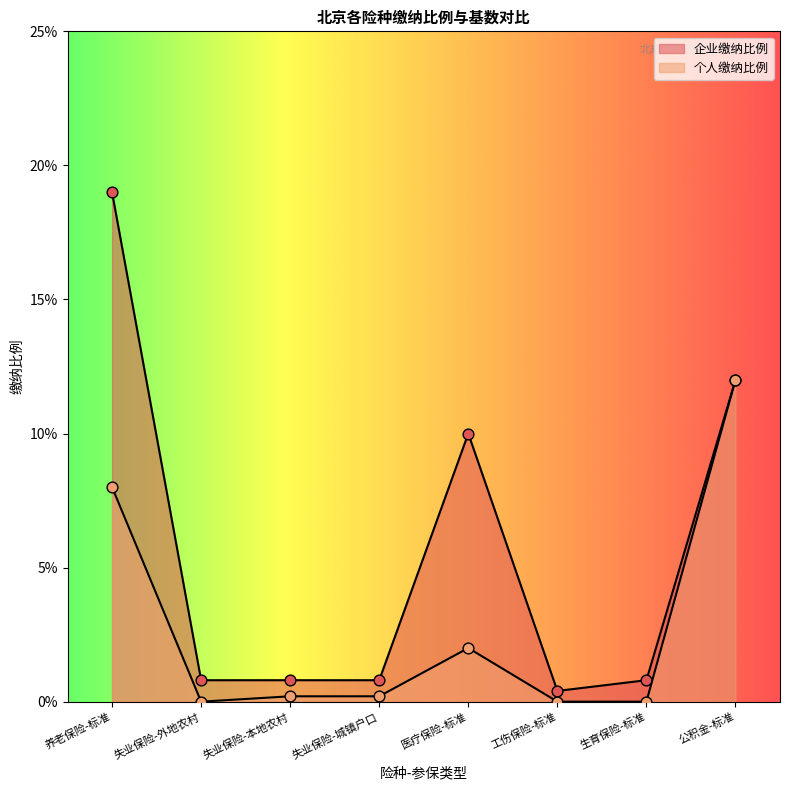

What are all the series names shown in the legend?

企业缴纳比例, 个人缴纳比例